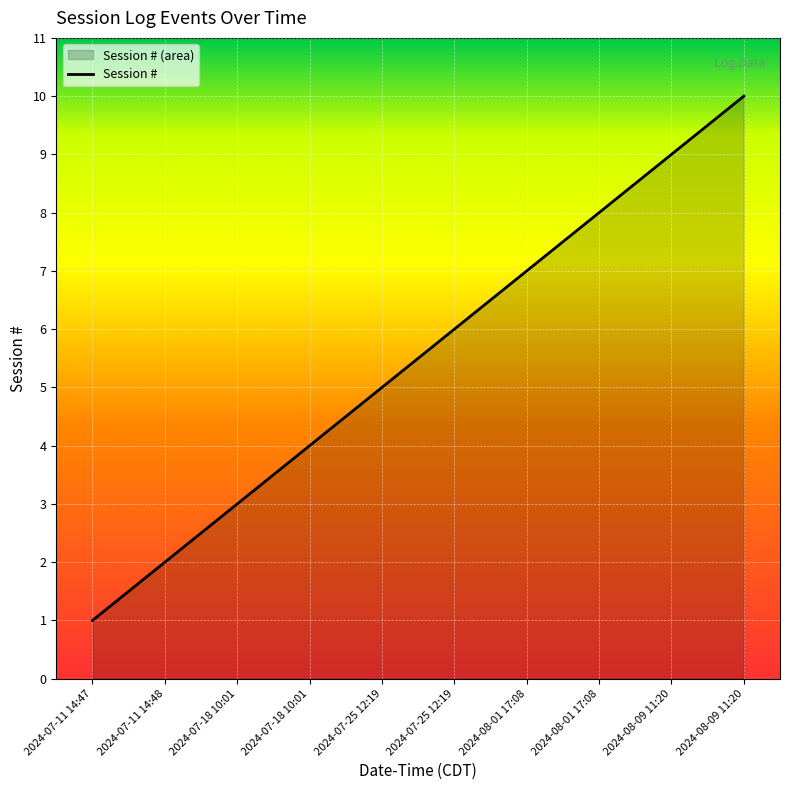

Reading left to right, list all the values displayed in this chart.

1	2	3	4	5	6	7	8	9	10